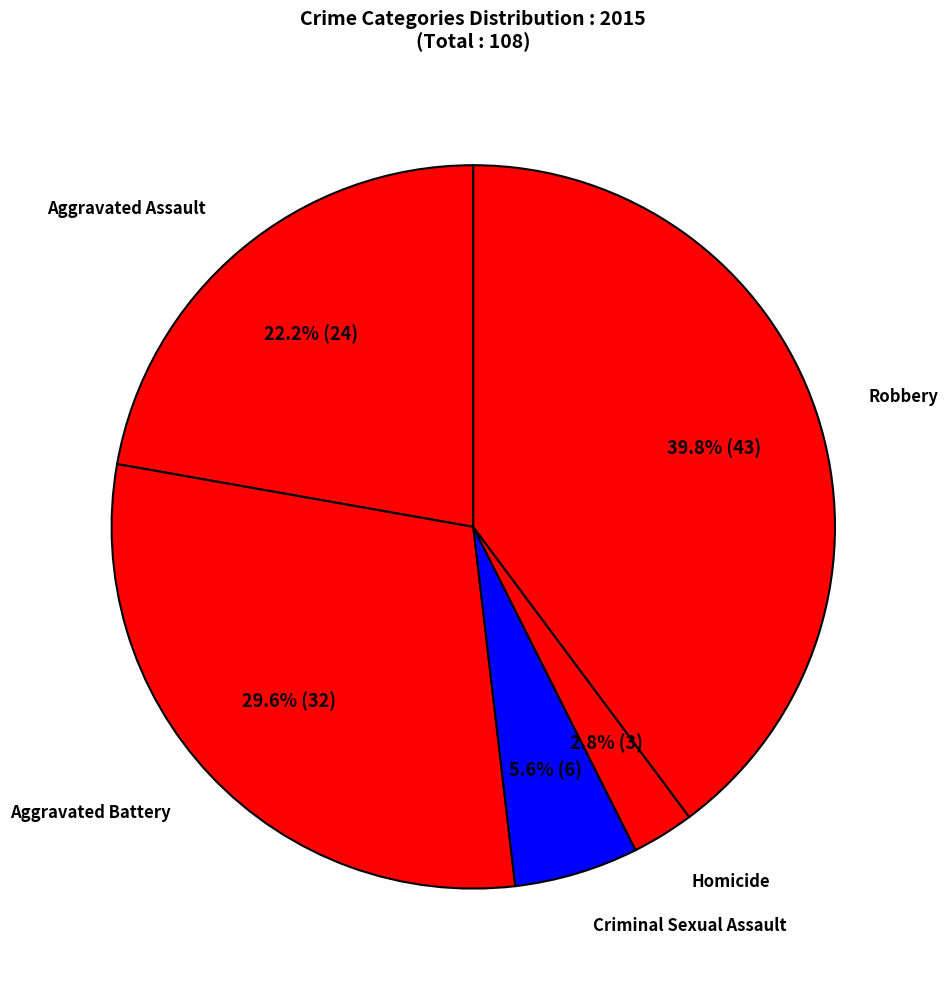

To the nearest percent, what is the average slice percentage?

20%